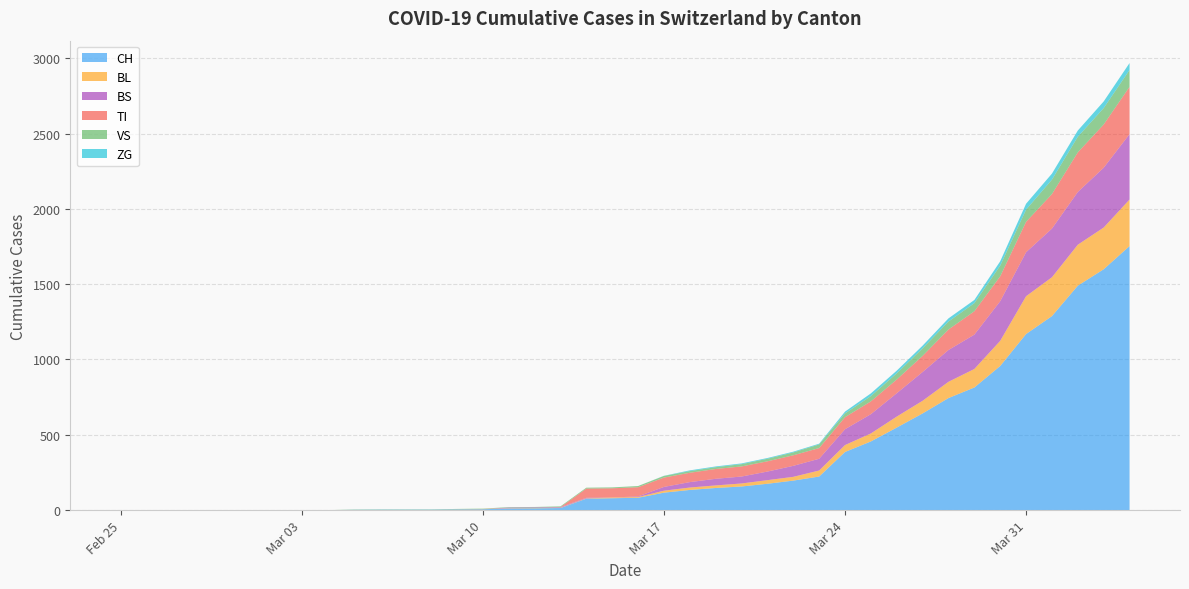

Reading right to left, transcribe all the data shown in this chart.

CH: 1753	1599	1490	1288	1169	957	814	744	642	548	456	386	223	196	175	157	147	134	116	82	79	76	14	12	11	6	5	3	3	3	2	0	0	0	0	0	0	0	0	0
BL: 309	277	272	258	251	167	123	108	84	73	53	46	40	25	24	20	17	16	13	5	5	2	2	2	2	2	1	0	0	0	0	0	0	0	0	0	0	0	0	0
BS: 434	397	350	323	292	263	228	211	191	155	128	105	78	73	57	46	44	36	25	4	0	4	4	4	4	0	0	0	0	0	0	0	0	0	0	0	0	0	0	0
TI: 314	287	263	229	202	165	155	136	107	91	85	80	71	70	68	67	65	62	62	61	61	61	0	0	0	0	0	0	0	0	0	0	0	0	0	0	0	0	0	0
VS: 112	109	104	96	81	71	54	53	50	41	35	25	24	19	17	15	12	11	11	8	6	6	5	3	3	2	2	2	2	2	2	0	0	0	0	0	0	0	0	0
ZG: 46	44	41	40	39	29	21	21	18	18	18	12	5	5	5	5	5	5	1	0	0	0	0	0	0	0	0	0	0	0	0	0	0	0	0	0	0	0	0	0